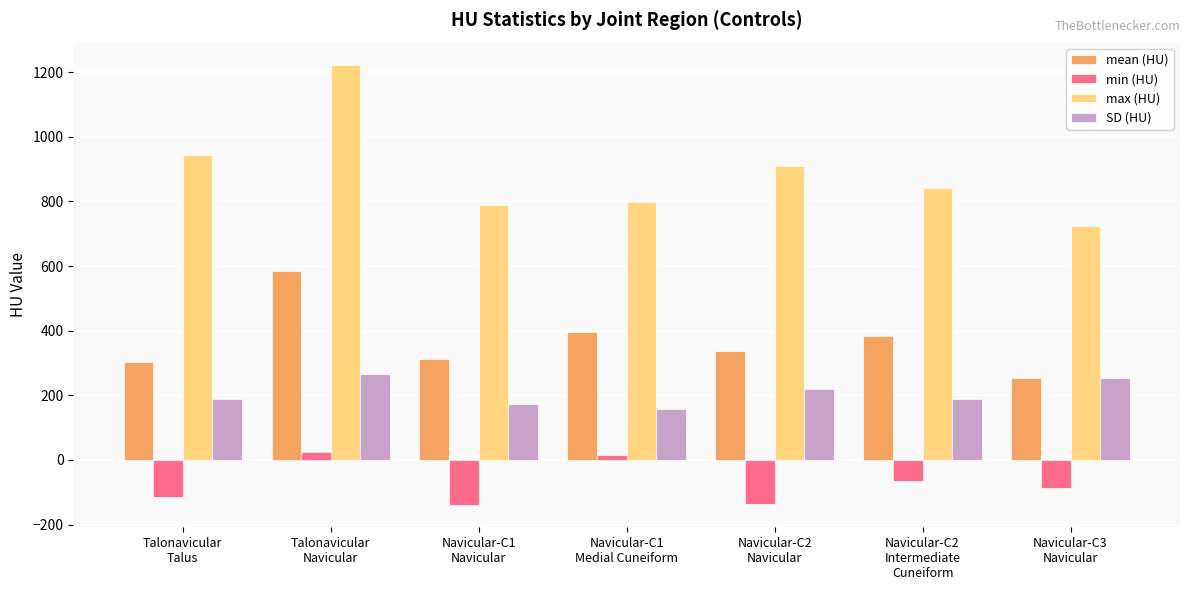

At which category is the sum across all series the highest?

Talonavicular
Navicular